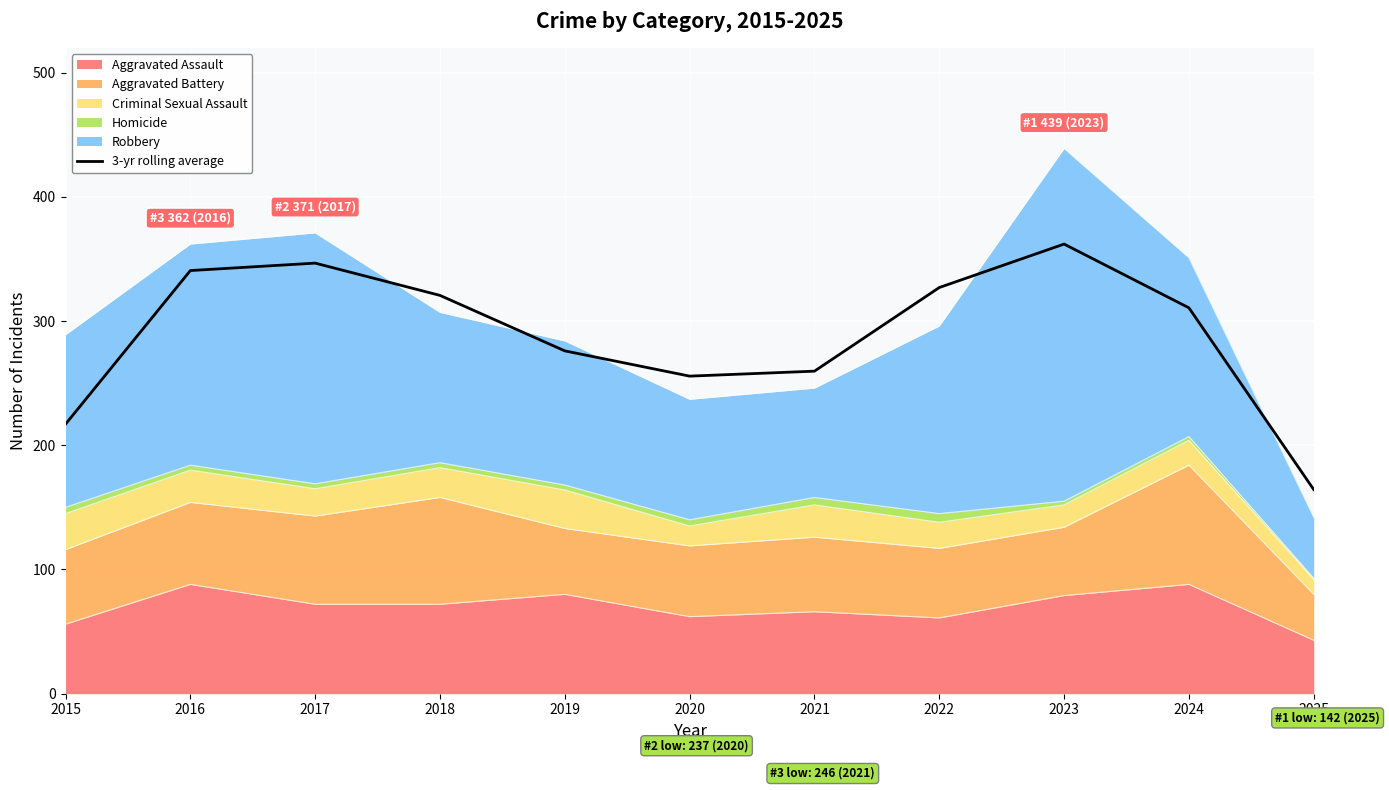

What is the average value?

289.1